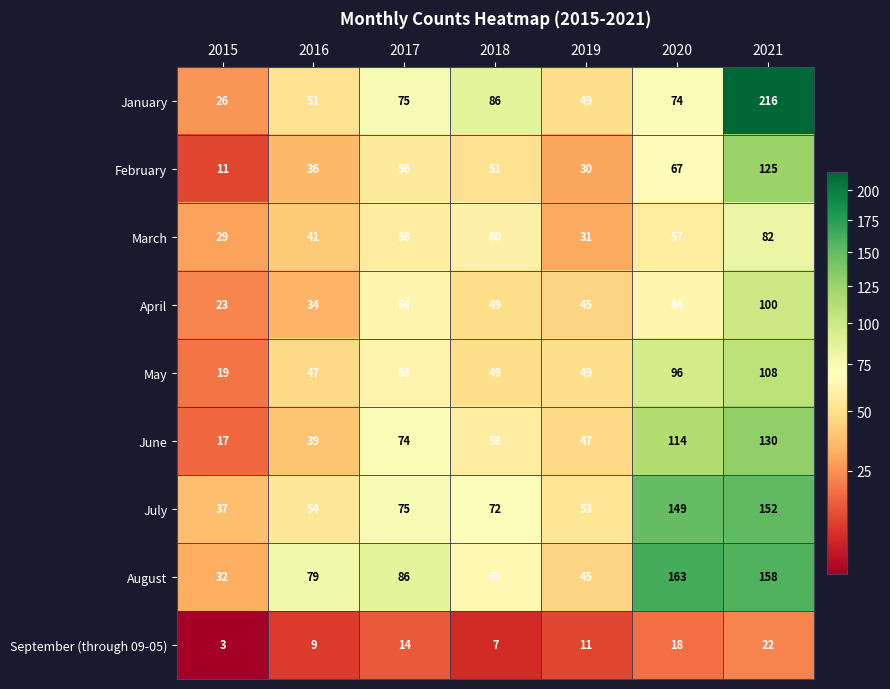

True or false: September (through 09-05) has a value of 14 at 2017.

True